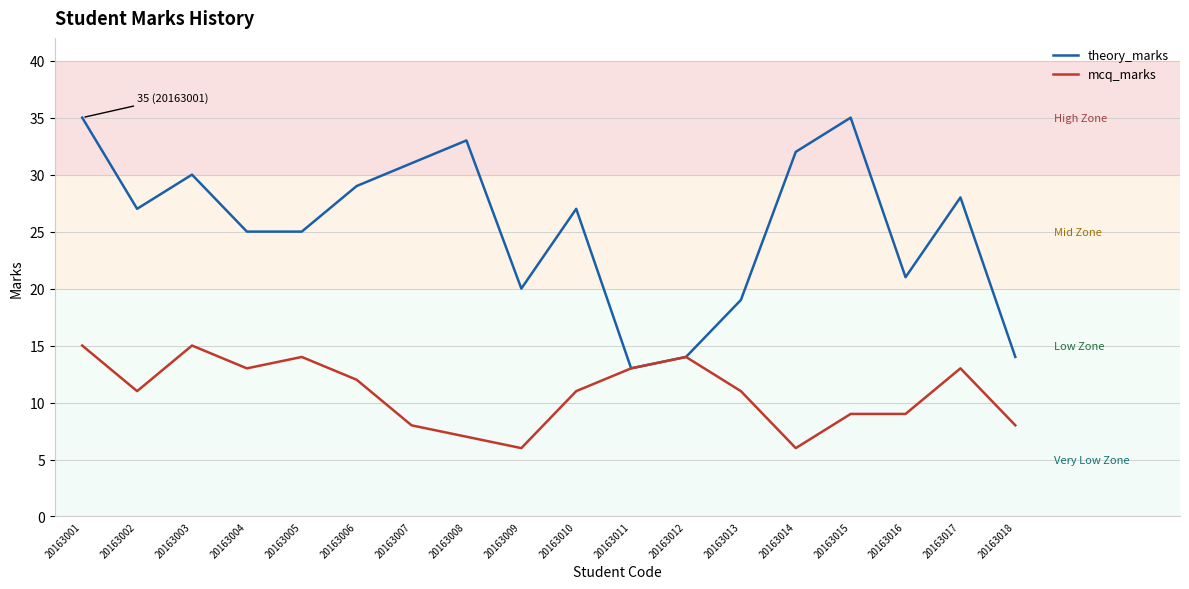

Is this an area chart (filled region under the line)?

No